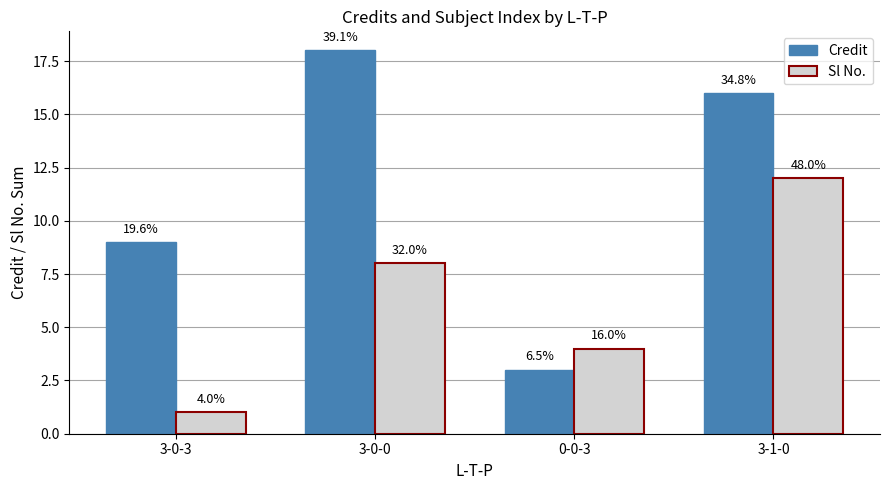

At which category is the sum across all series the highest?

3-1-0